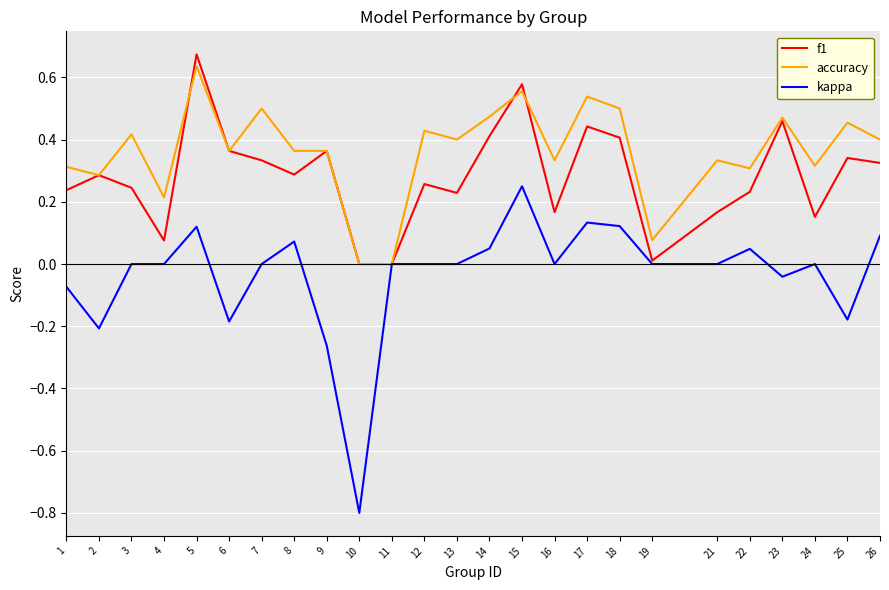

After their last crossing, which series has the higher values: accuracy or f1?

accuracy